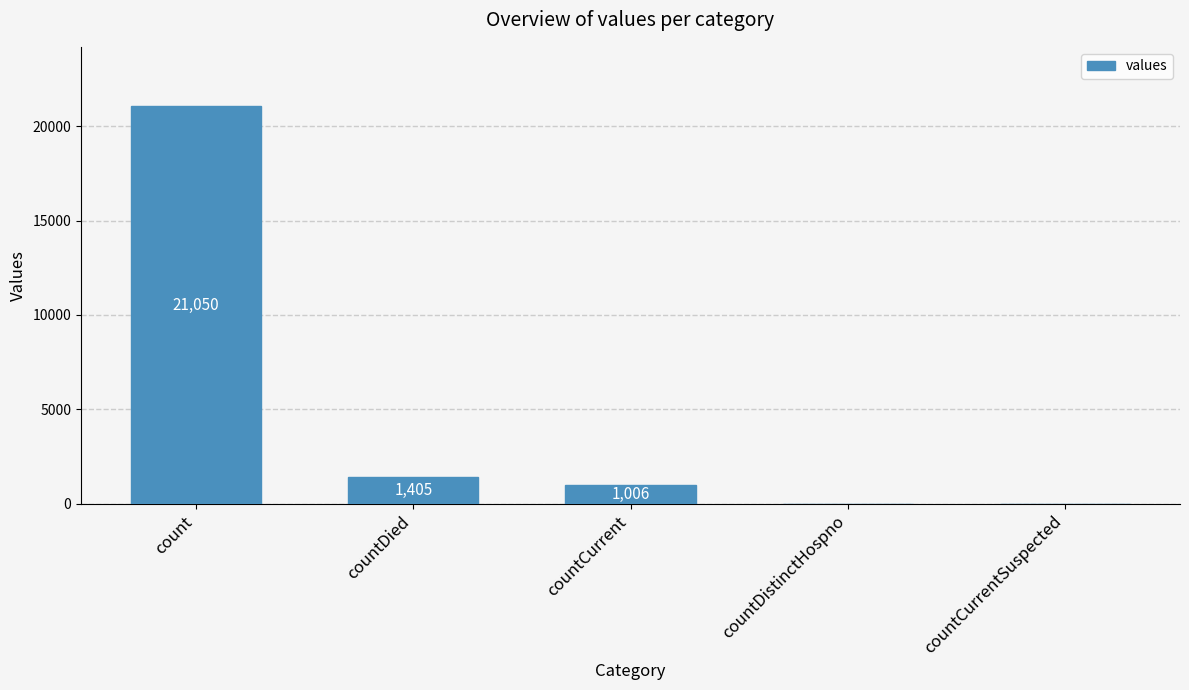

Which has a higher value, count or countCurrent?

count